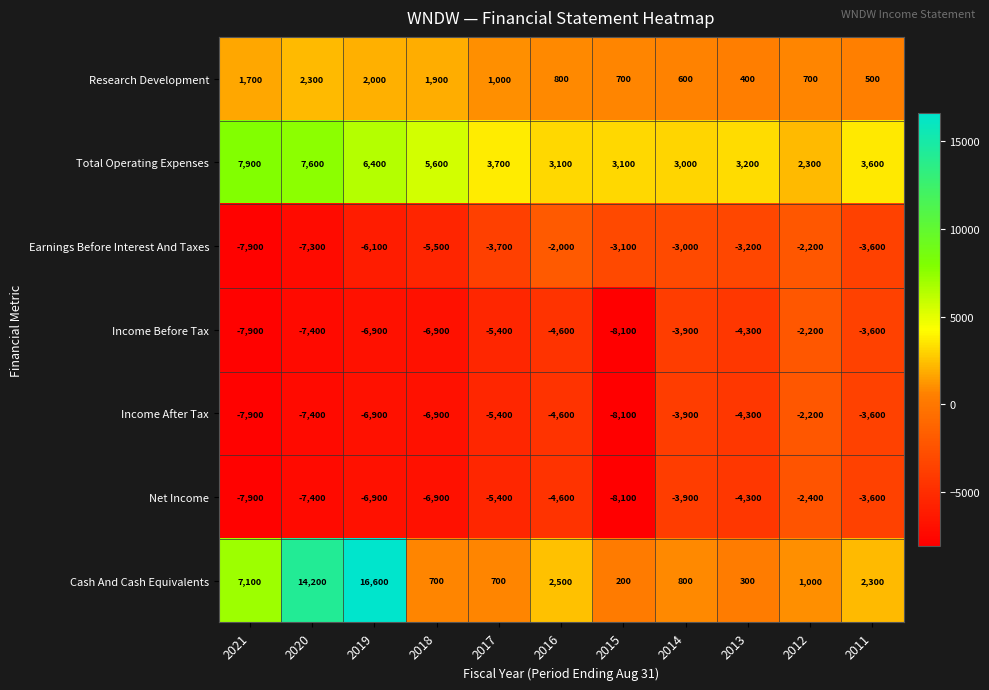

Which series has the largest range (max minus min)?

Cash And Cash Equivalents